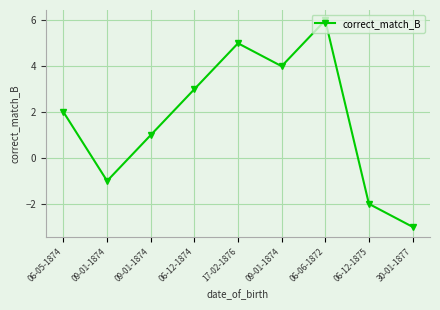

True or false: the data has more than 0 interior local peaks.

True